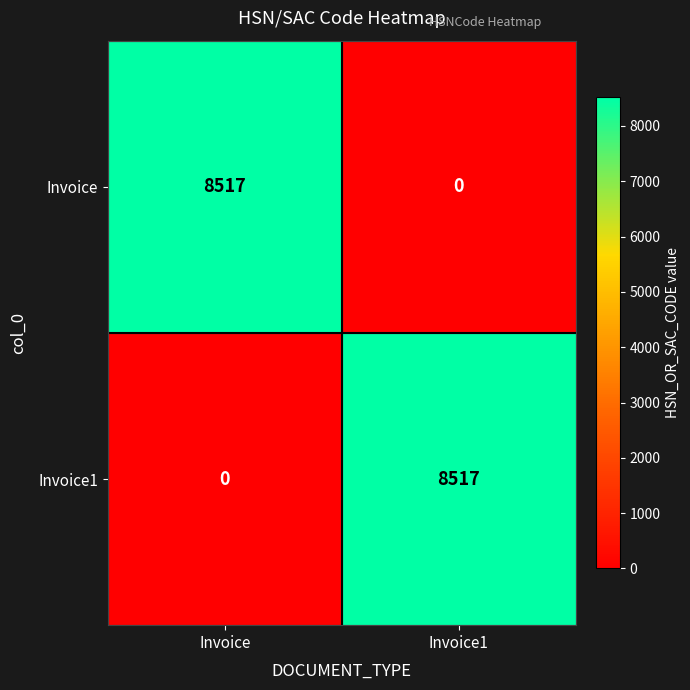

What is the total value across all series at Invoice1?

8517